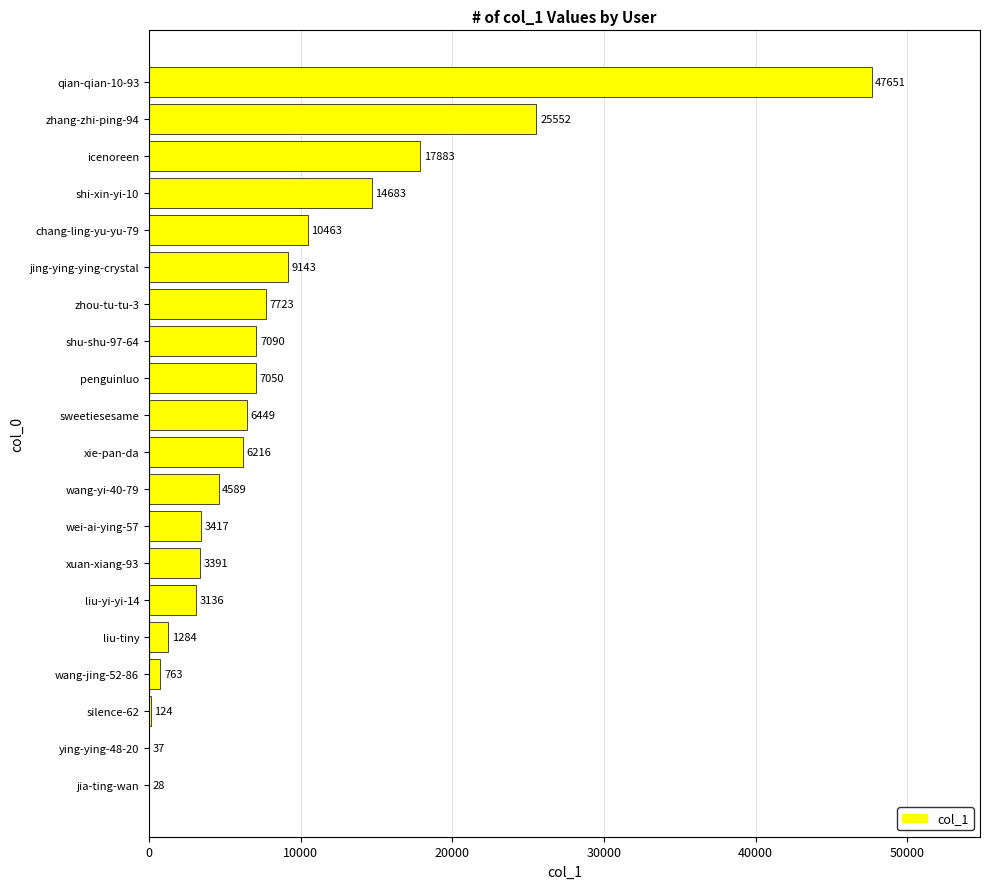

Where is the data nearest to the value 23839?

zhang-zhi-ping-94